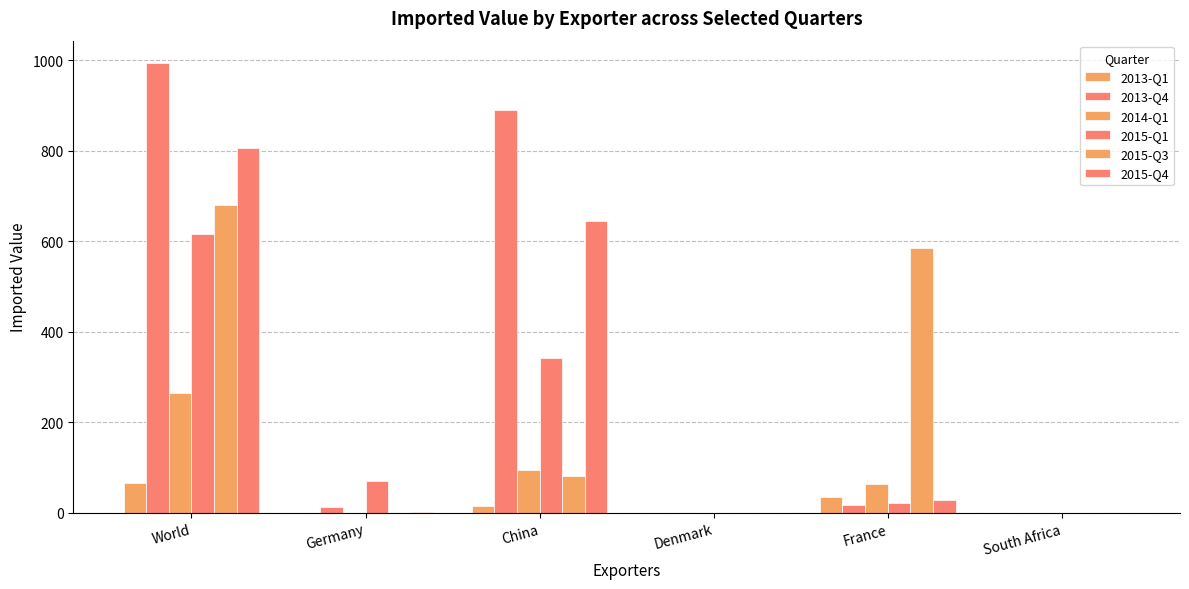

What is the sum of all 2015-Q3 values?

1347